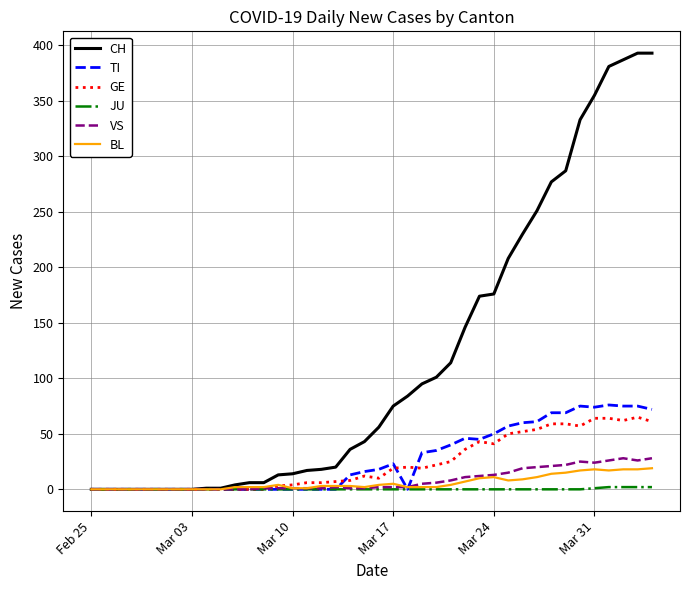

Which series has the widest spread of values?

CH